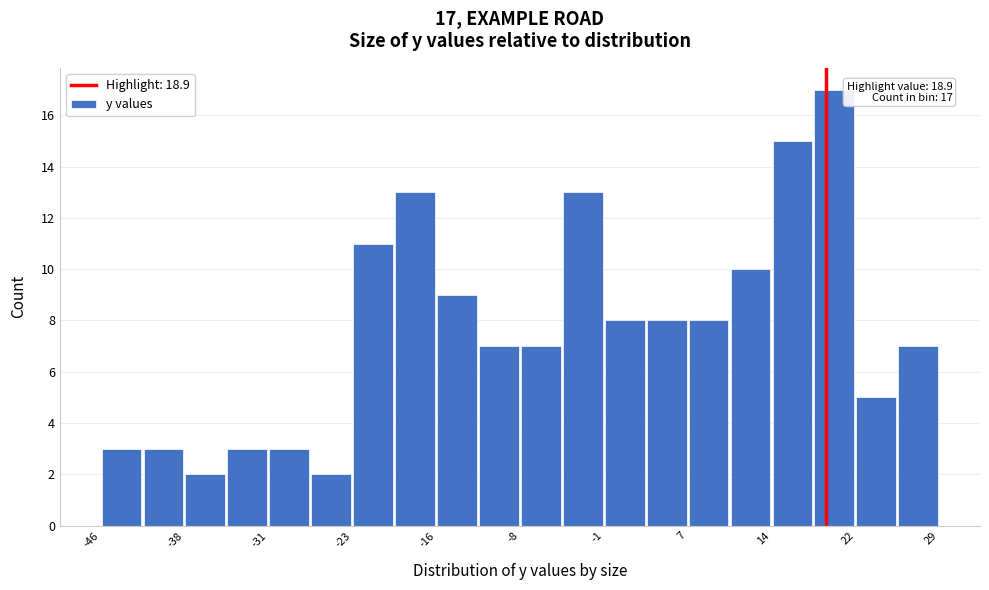

Around what value on the x-axis is the tallest bar? Give the approximate position of its centre, as read against the axis.

20